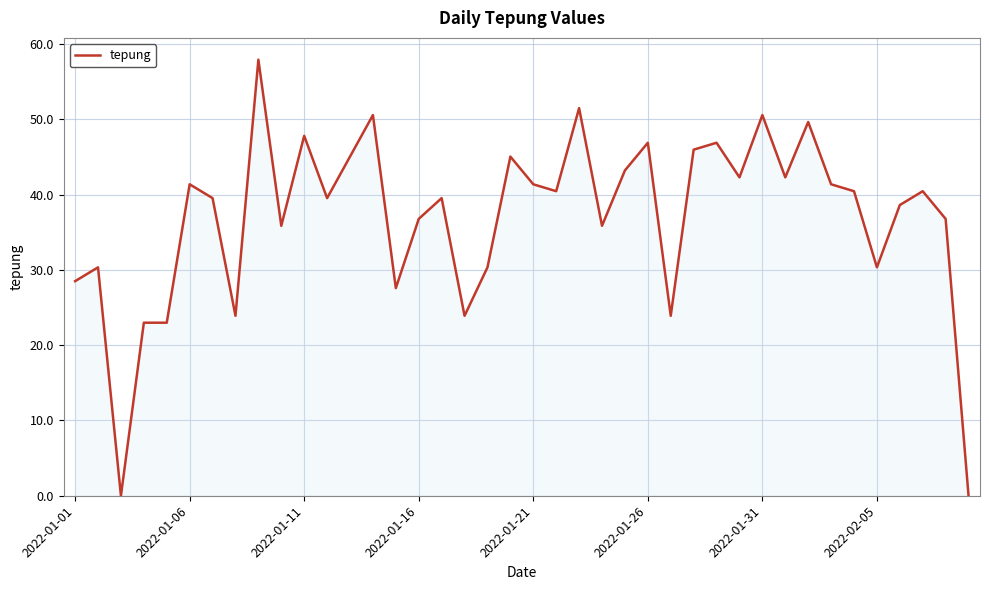

What is the difference between the maximum and minimum values?

57.9